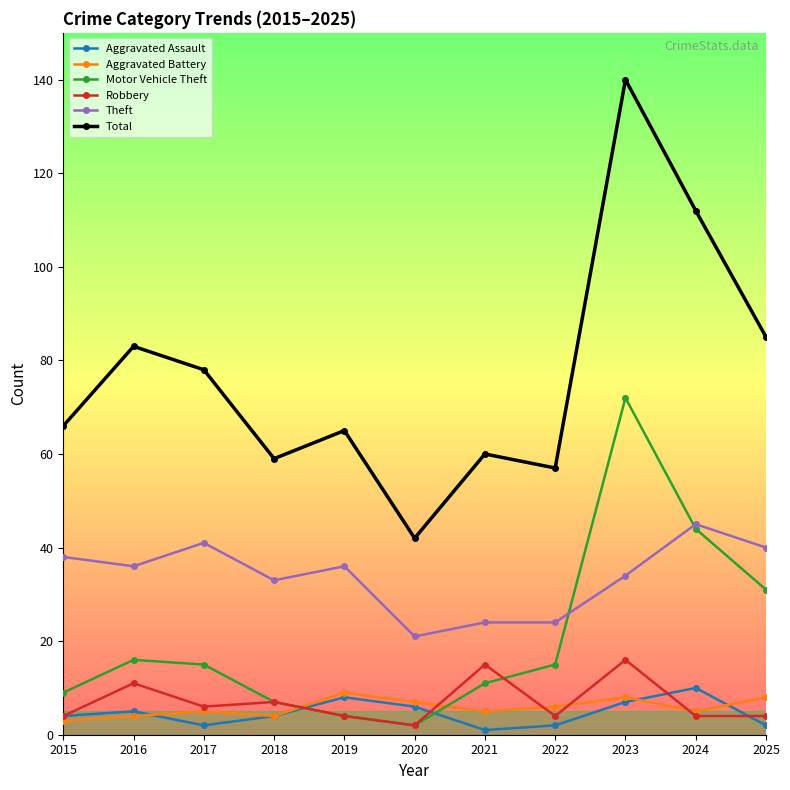

What is the difference between the highest and lowest values at 2021?

59